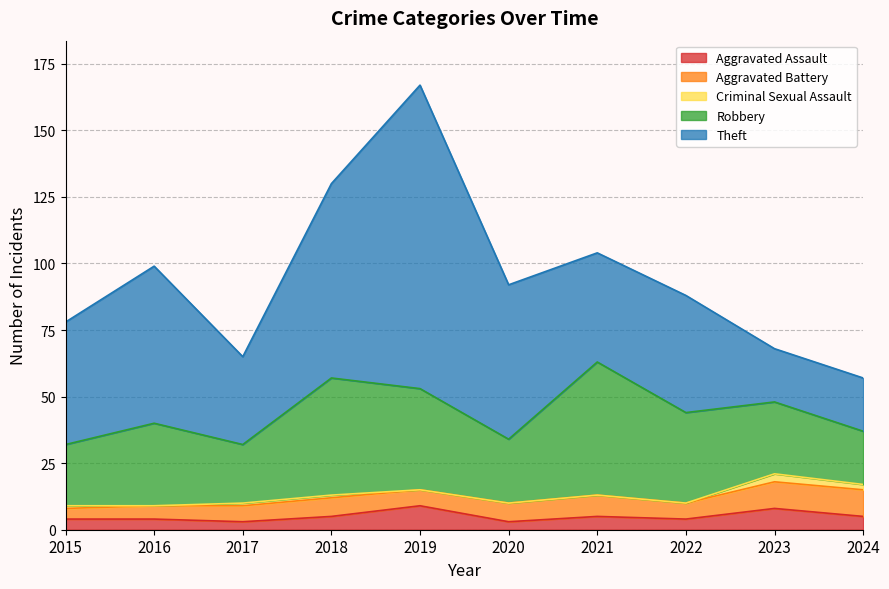

Rank the series by their maximum value, from lowest to highest.

Criminal Sexual Assault, Aggravated Assault, Aggravated Battery, Robbery, Theft